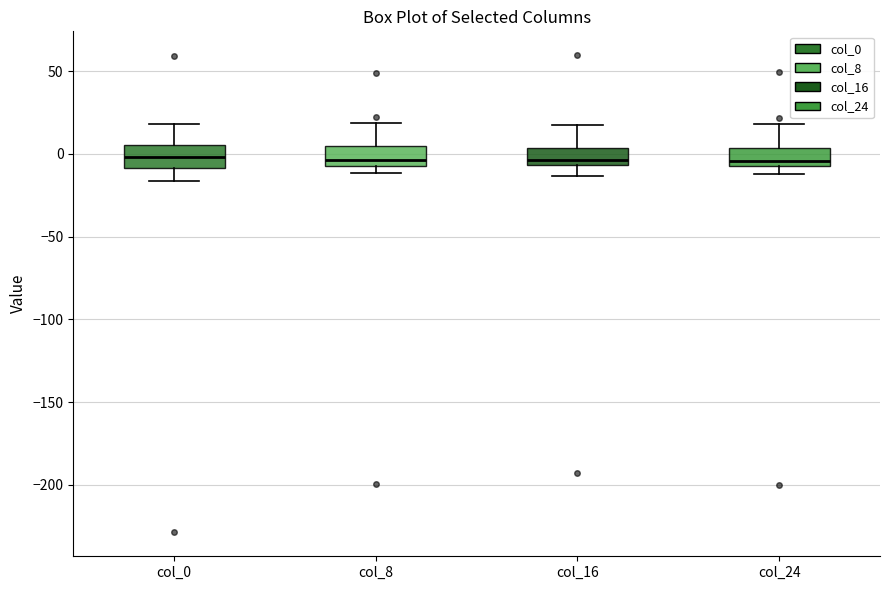

Where does the lower whisker of the box for col_16 end on the y-axis? The values are not printed on the chart, so give them approximately, as read against the axis.

-15